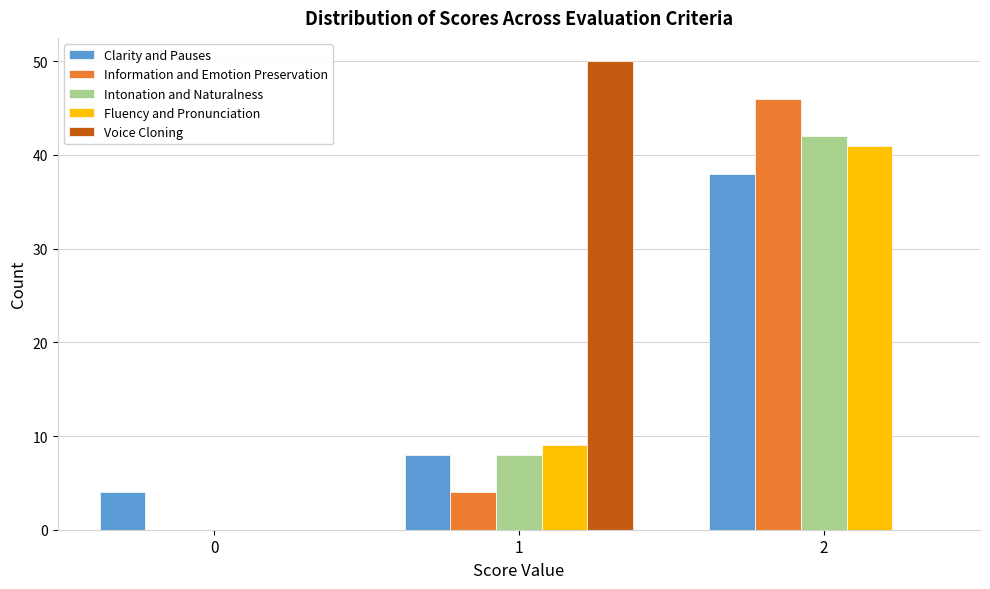

Reading left to right, what are all the values shown in this chart?

Clarity and Pauses: 0=4	1=8	2=38
Information and Emotion Preservation: 0=0	1=4	2=46
Intonation and Naturalness: 0=0	1=8	2=42
Fluency and Pronunciation: 0=0	1=9	2=41
Voice Cloning: 0=0	1=50	2=0